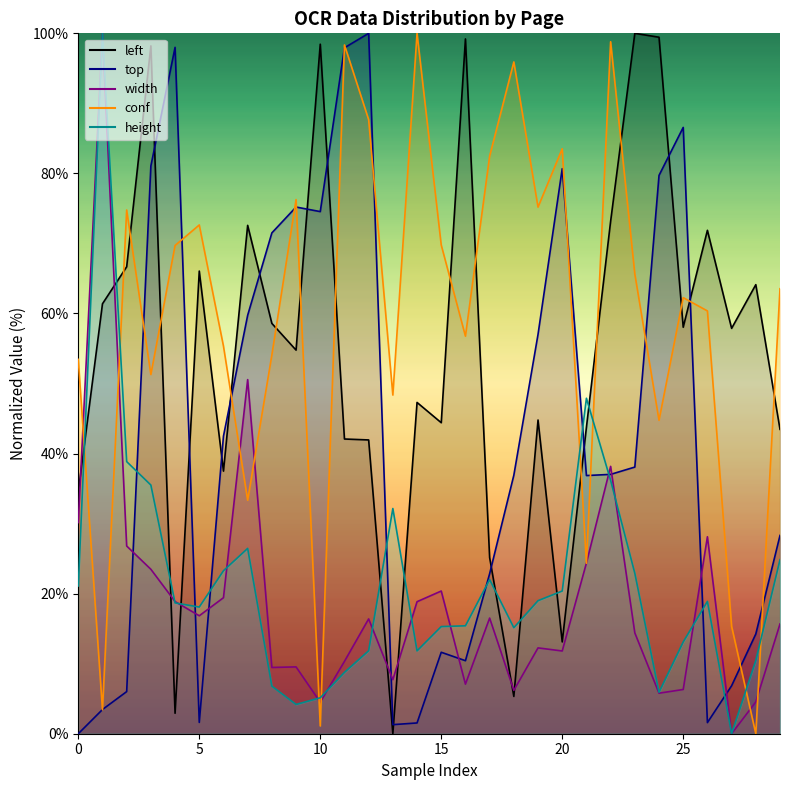

How many data points in width are above 16?

15